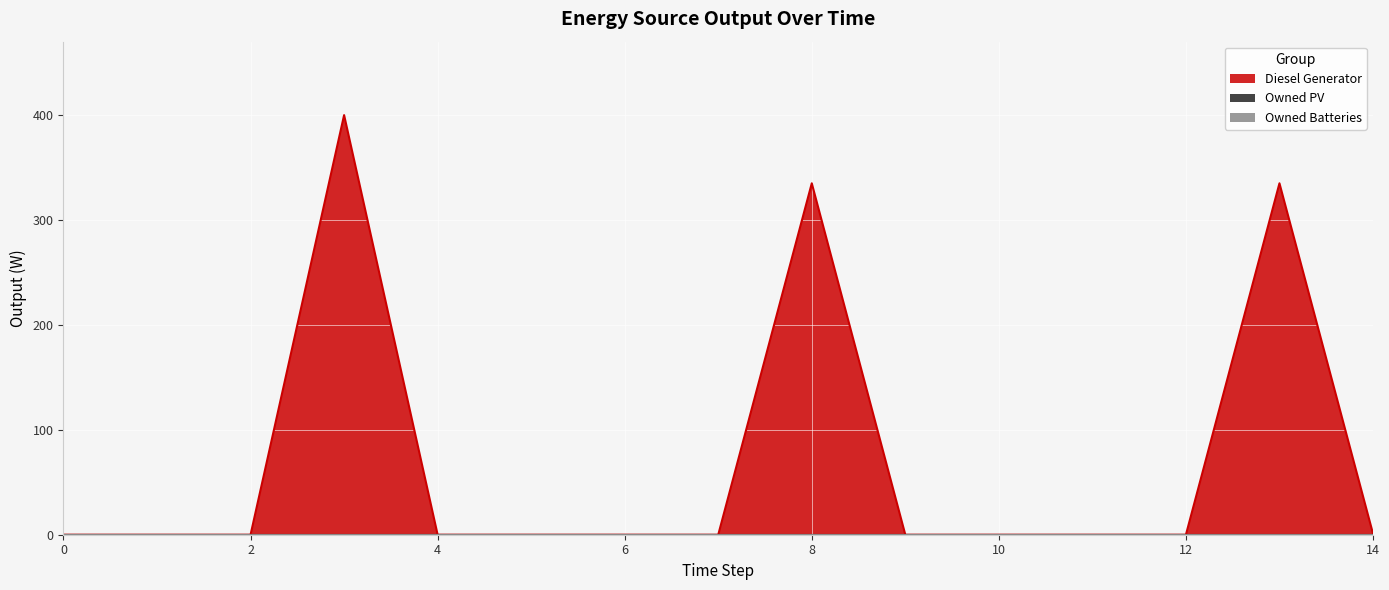

List the labels in order of Owned PV value, smallest first.

0, 1, 2, 3, 4, 5, 6, 7, 8, 9, 10, 11, 12, 13, 14